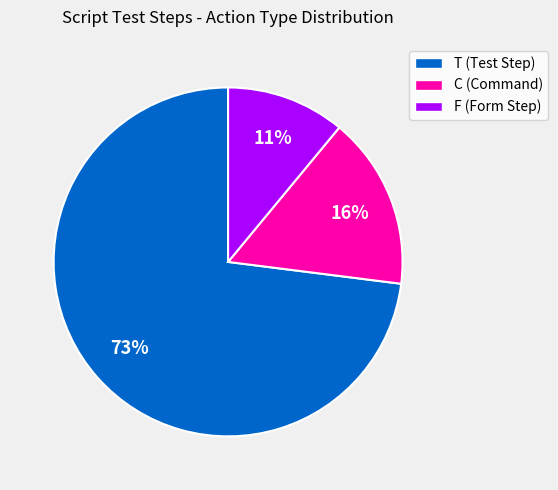

Between C and T, which is larger?

T